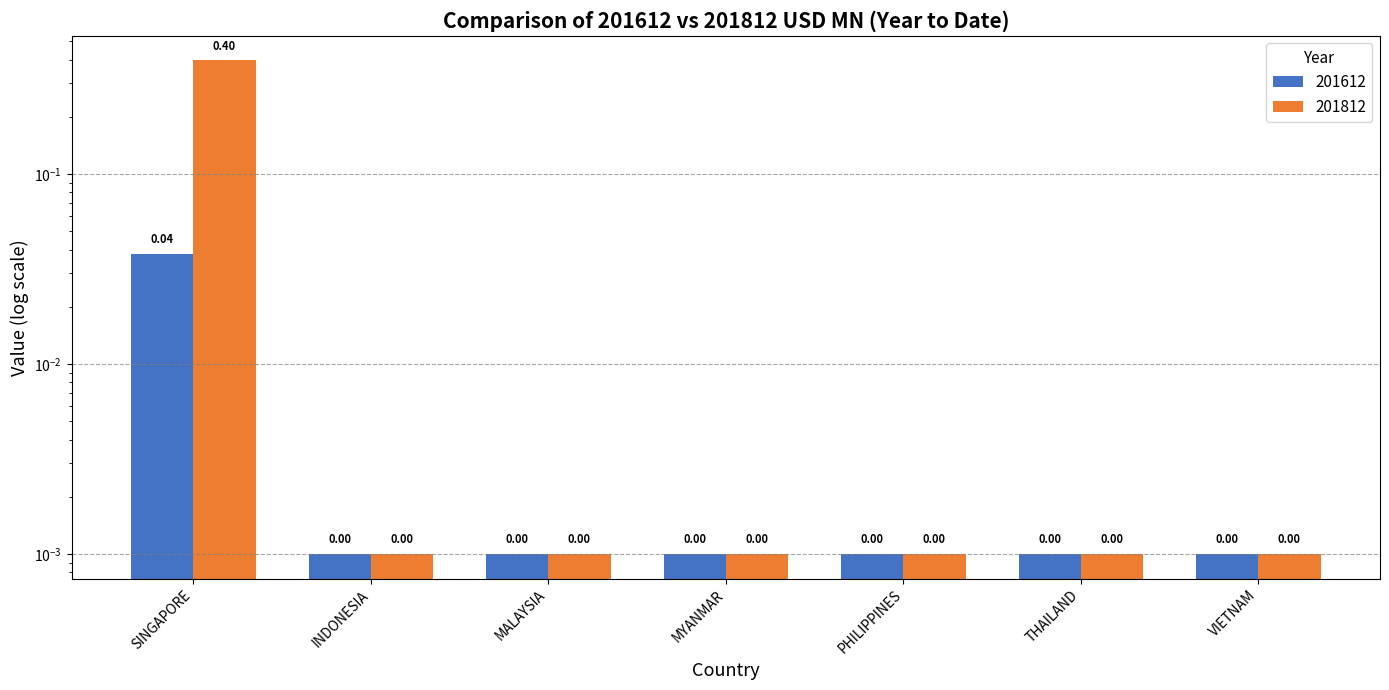

Between VIETNAM and INDONESIA, which is larger?

VIETNAM